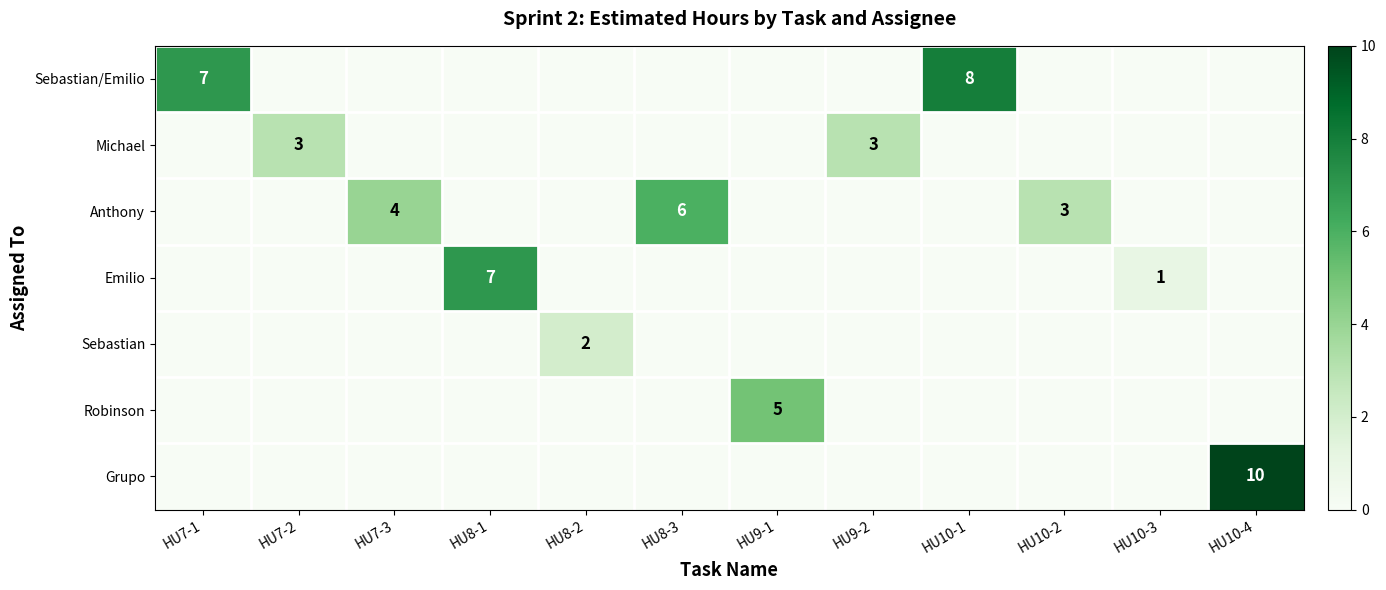

The value of Anthony at HU8-3 is 3. True or false?

False